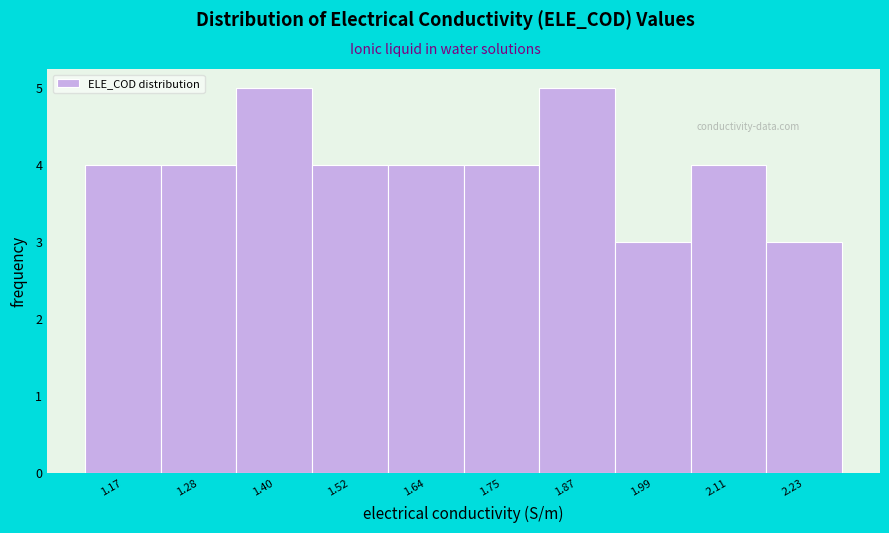

Reading right to left, extract all data points from this chart.

2.23=3	2.11=4	1.99=3	1.87=5	1.75=4	1.64=4	1.52=4	1.40=5	1.28=4	1.17=4